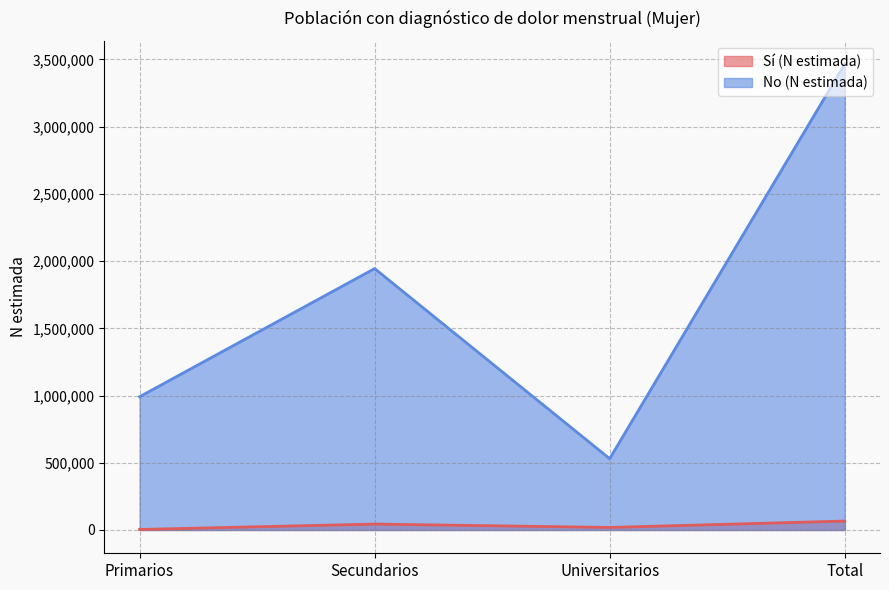

At how many categories does at least one series exceed 954558?

3